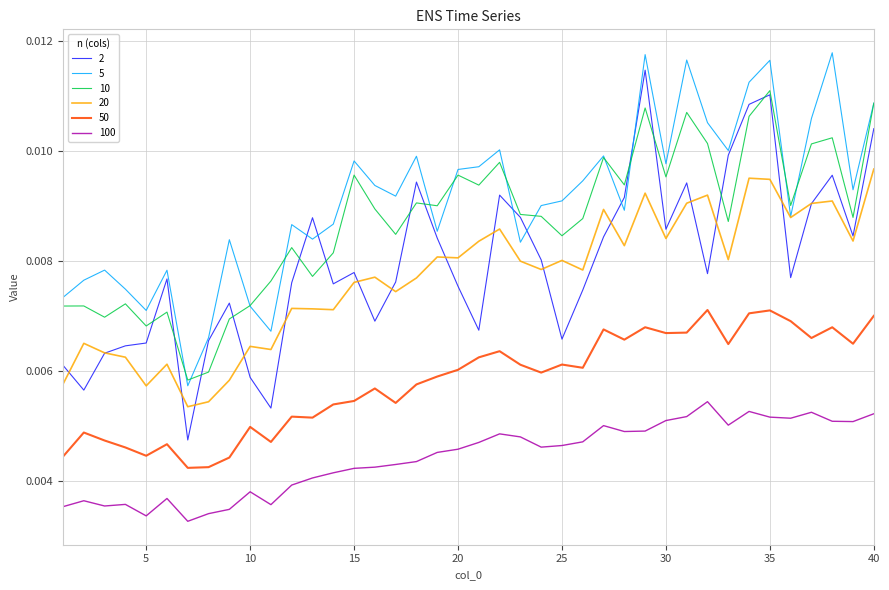

Which series has the largest total across all categories?

5